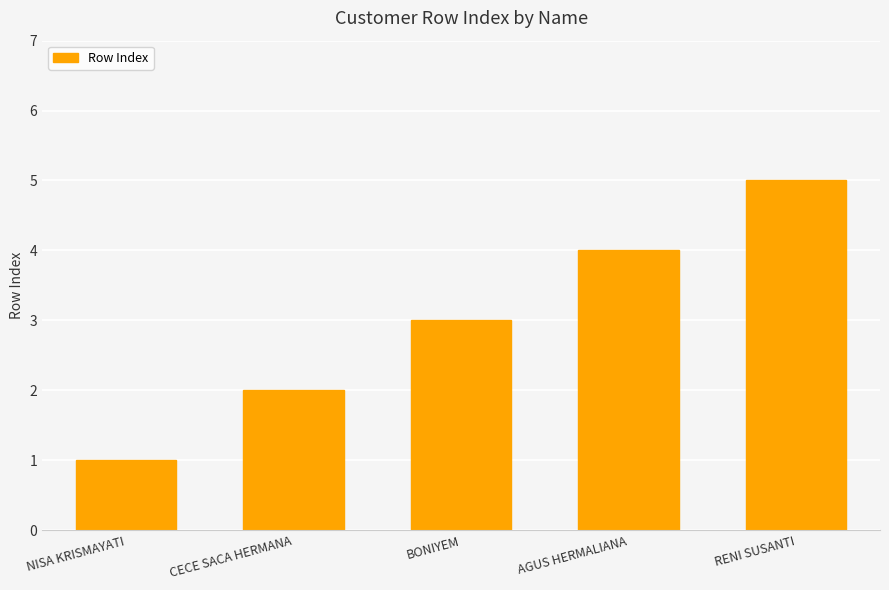

Which category has the highest value across all series?

RENI SUSANTI